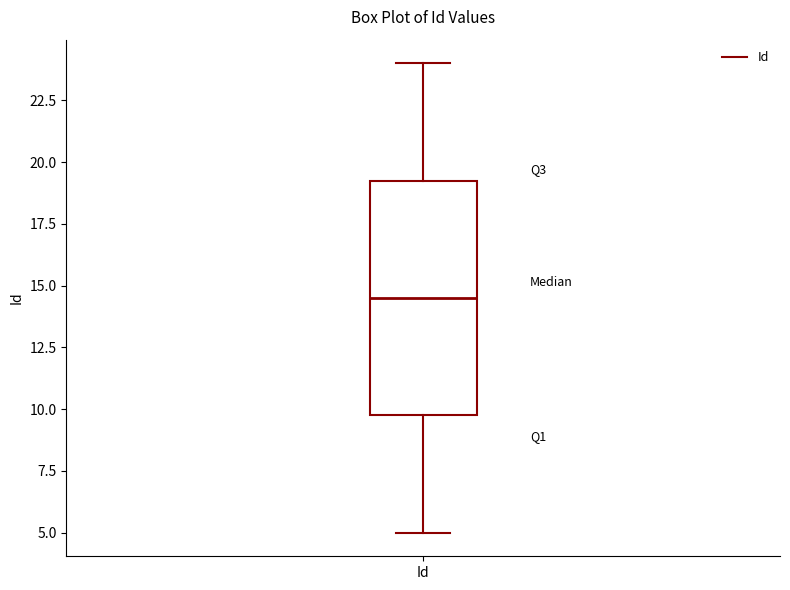

Where does the lower whisker of the box for Id end on the y-axis? The values are not printed on the chart, so give them approximately, as read against the axis.

5.0